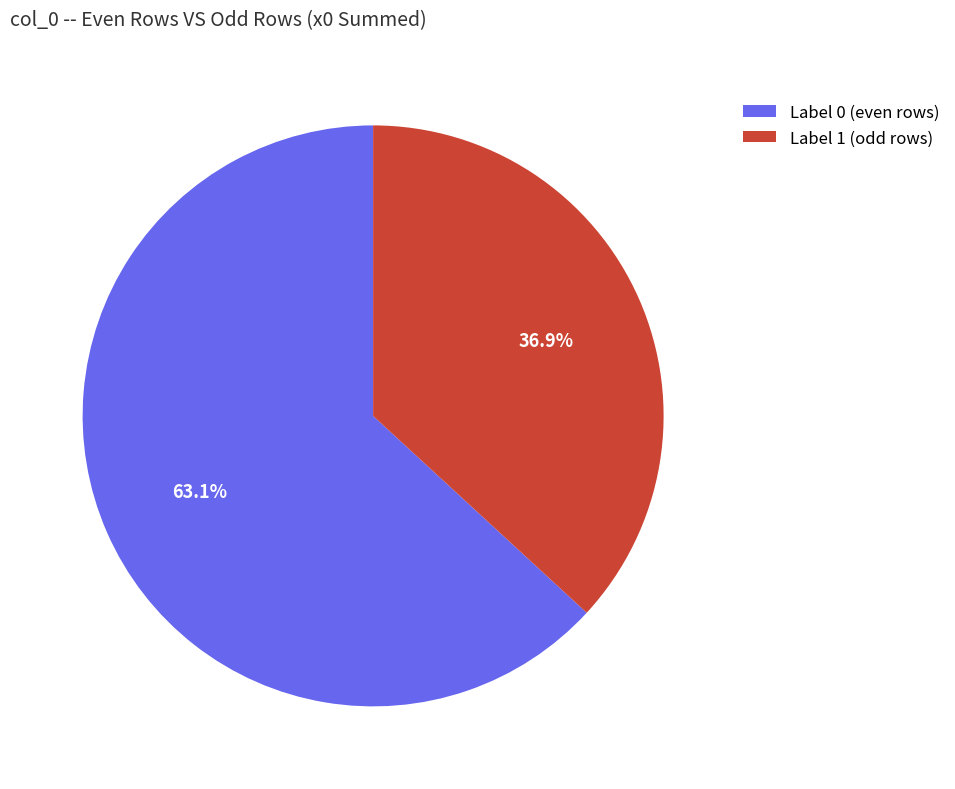

Rank the categories by value from lowest to highest.

Label 1 (odd rows), Label 0 (even rows)